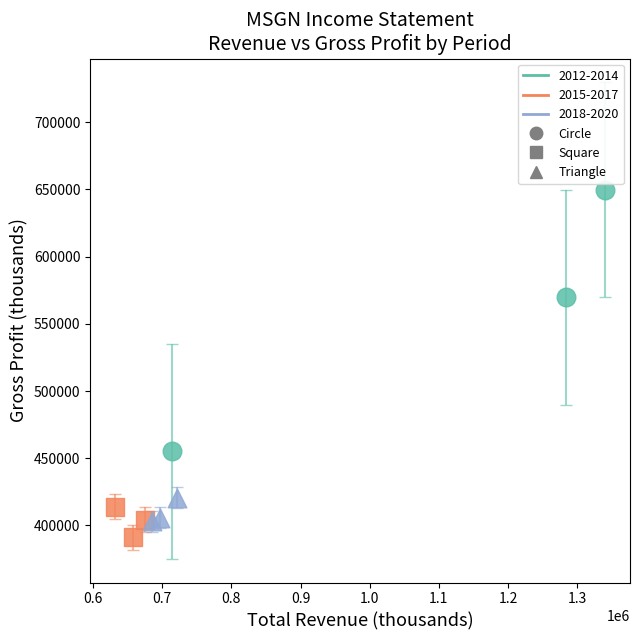

Which series has the widest spread of Y values?

2012-2014